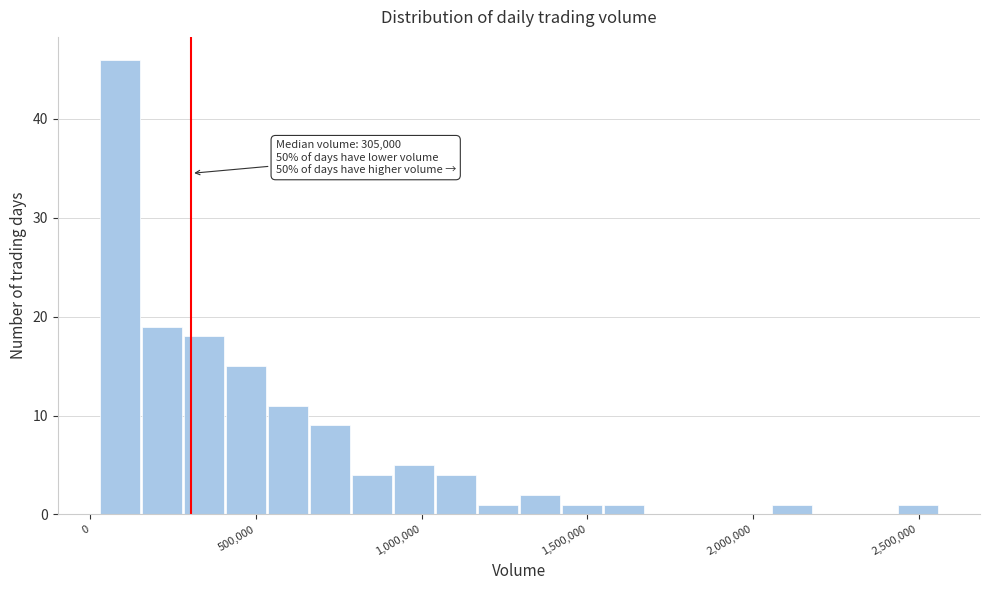

Read against the x-axis, roughly where is the centre of the tallest bar?

100000